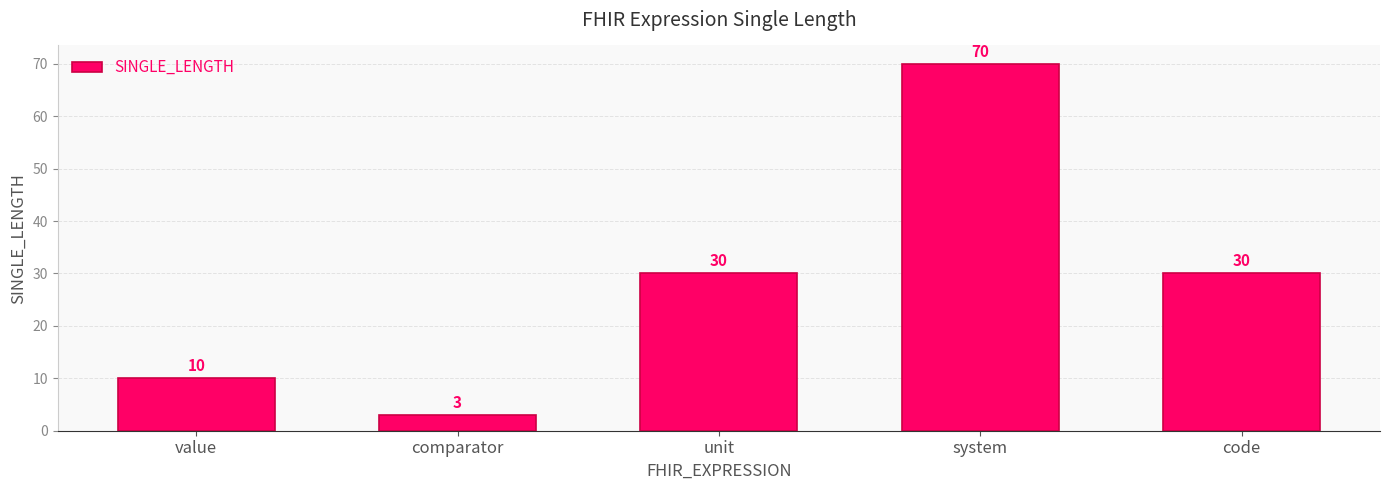

Reading right to left, transcribe all the data shown in this chart.

30	70	30	3	10